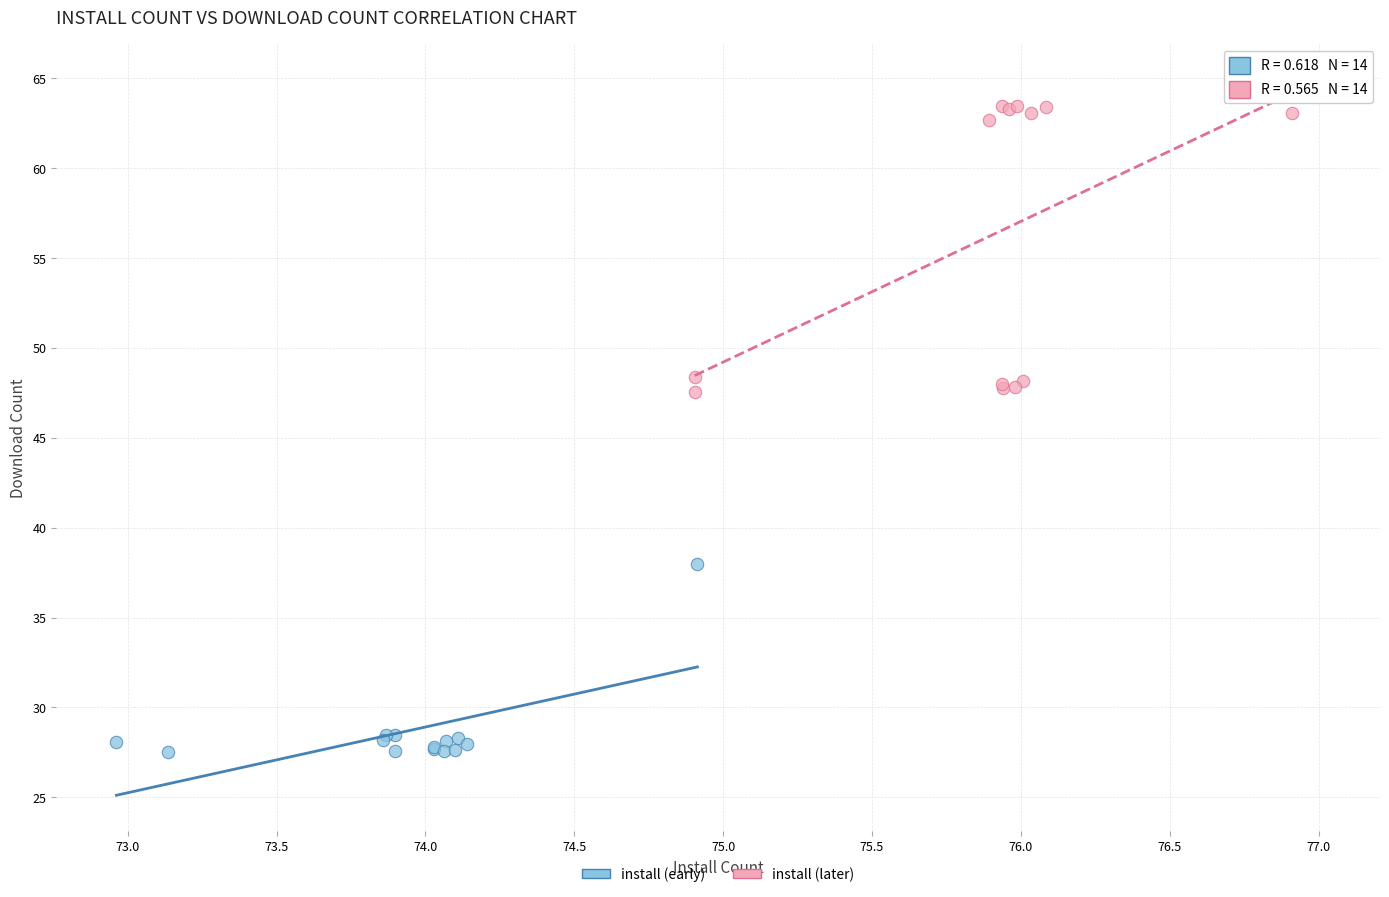

Which series has the largest Y range (max minus min)?

install (later)